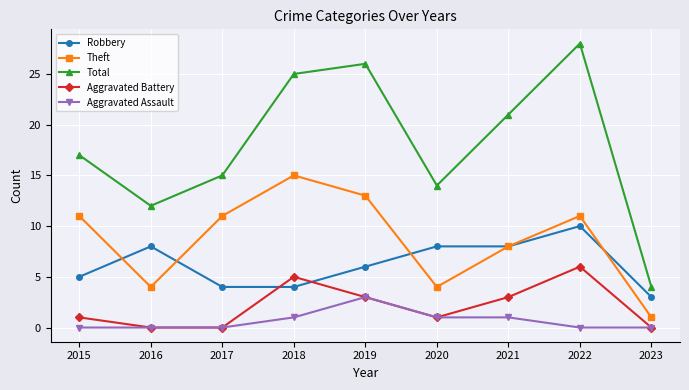

What is the difference between the second highest and second lowest values in the Aggravated Battery series?

5